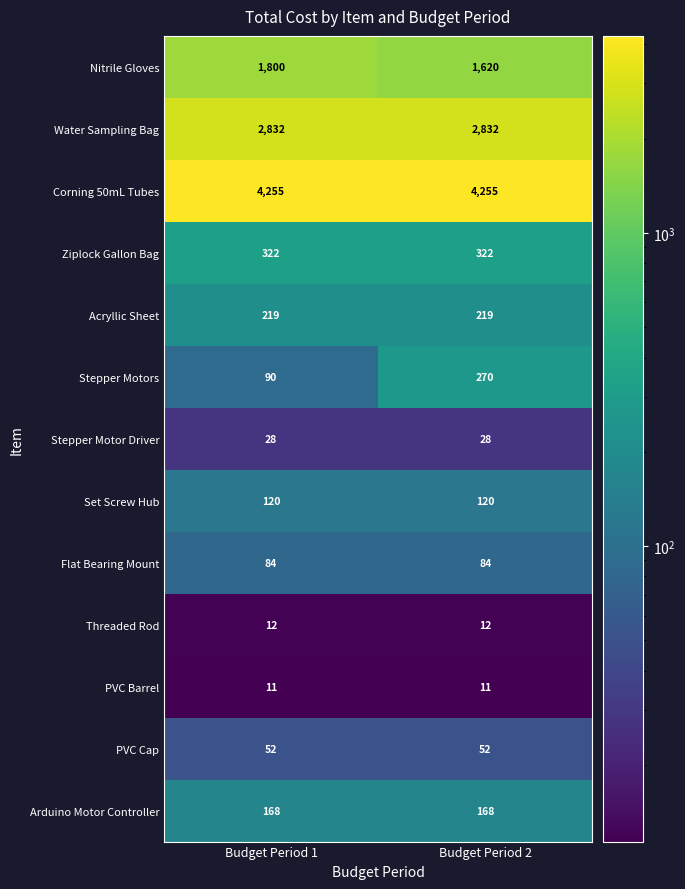

What is the sum of the Set Screw Hub values at Budget Period 1 and Budget Period 2?

240